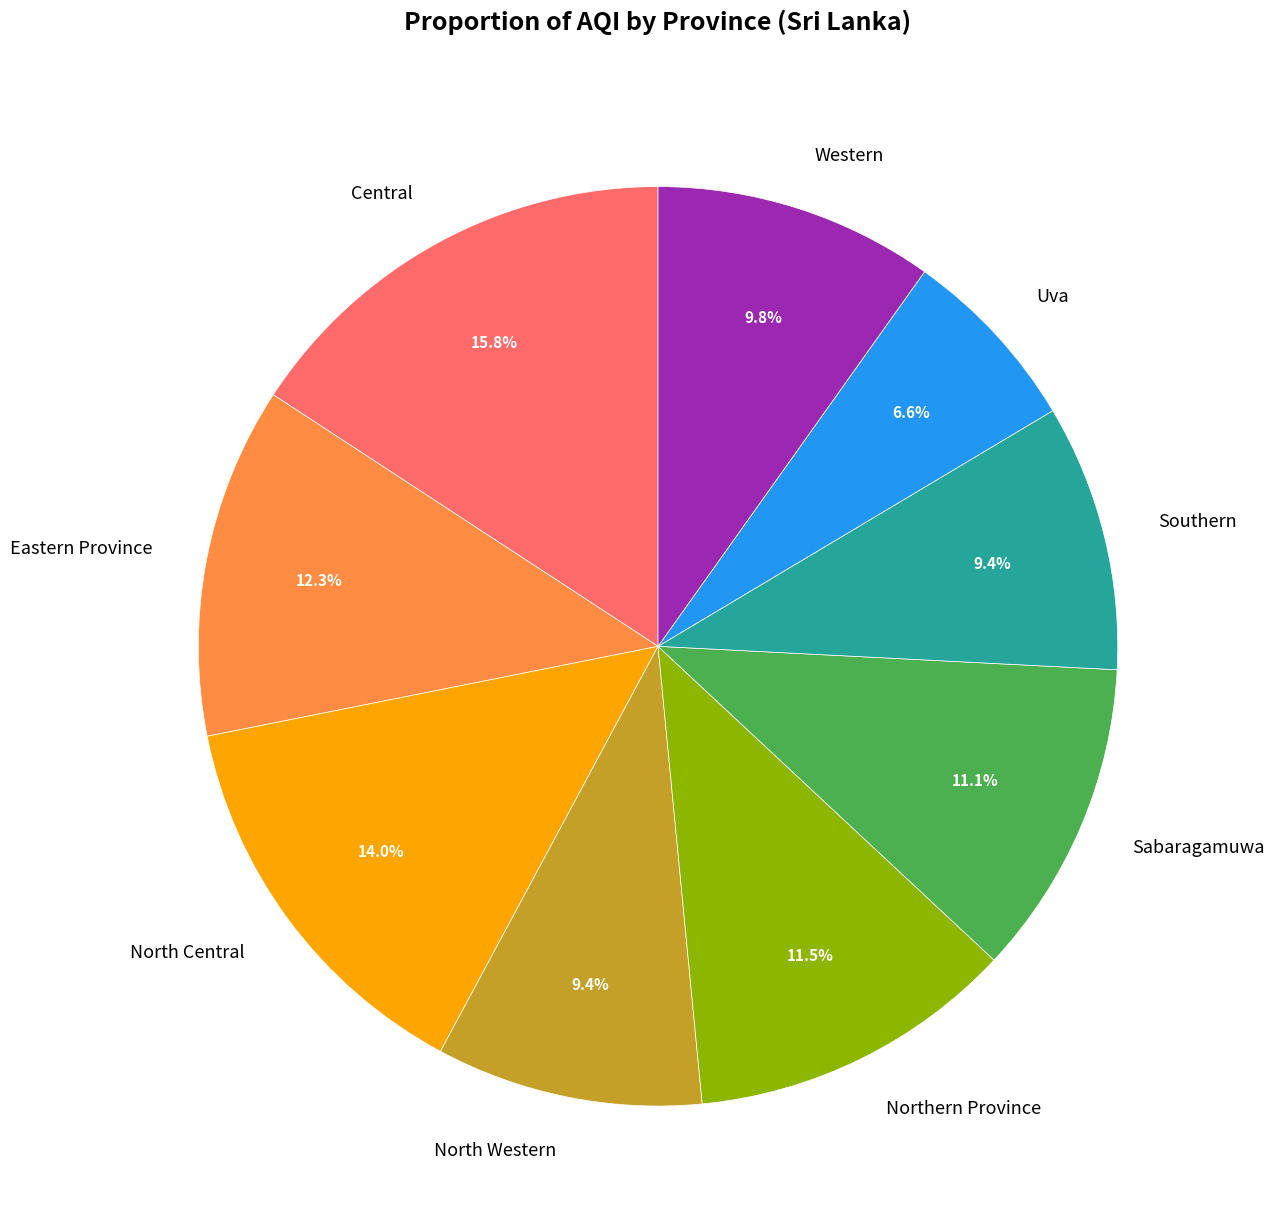

Does any single category account for the majority?

No